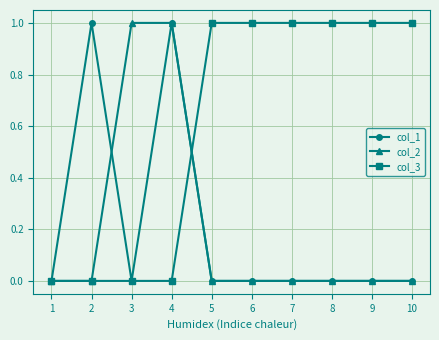

At which category is the sum across all series the highest?

4